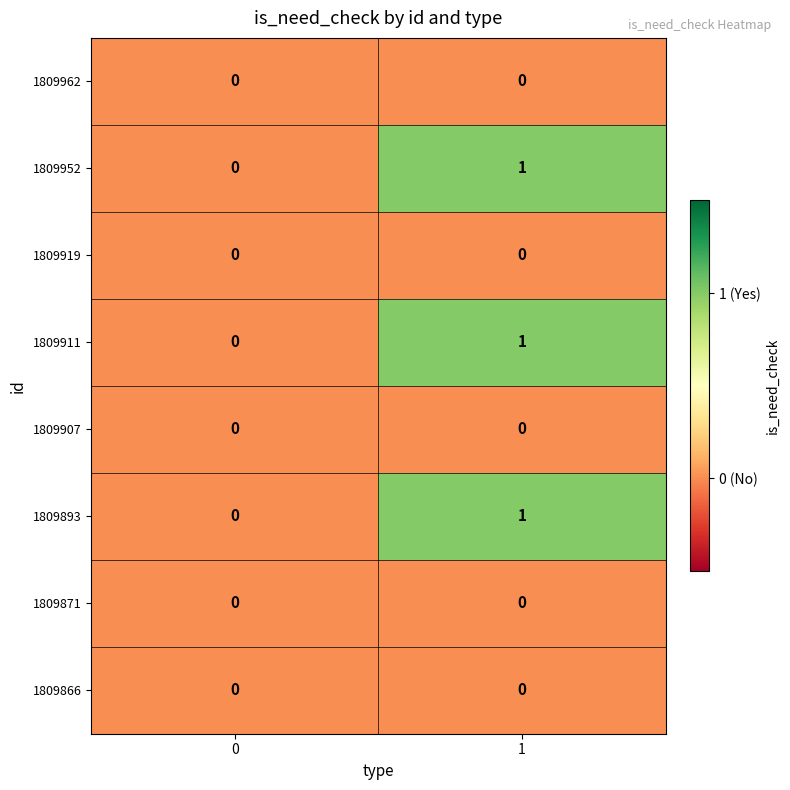

Rank the categories by 1809893 value from highest to lowest.

1, 0